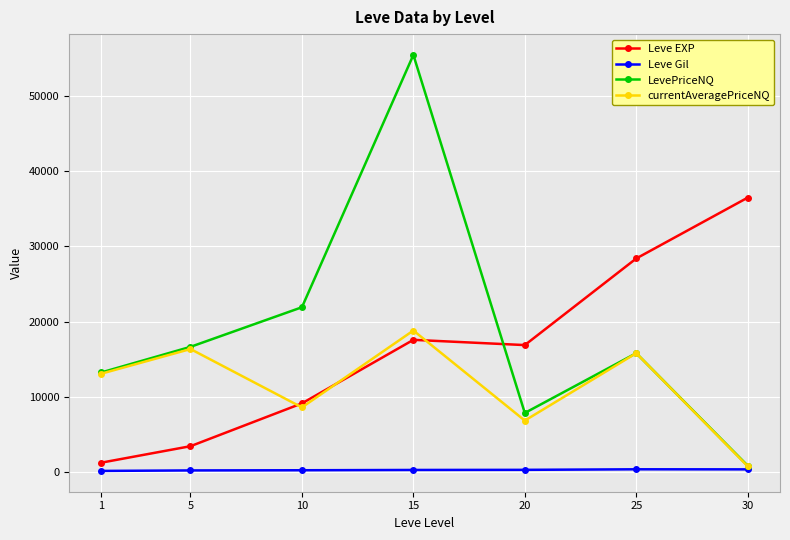

What is the average value of the Leve EXP series?

16148.5